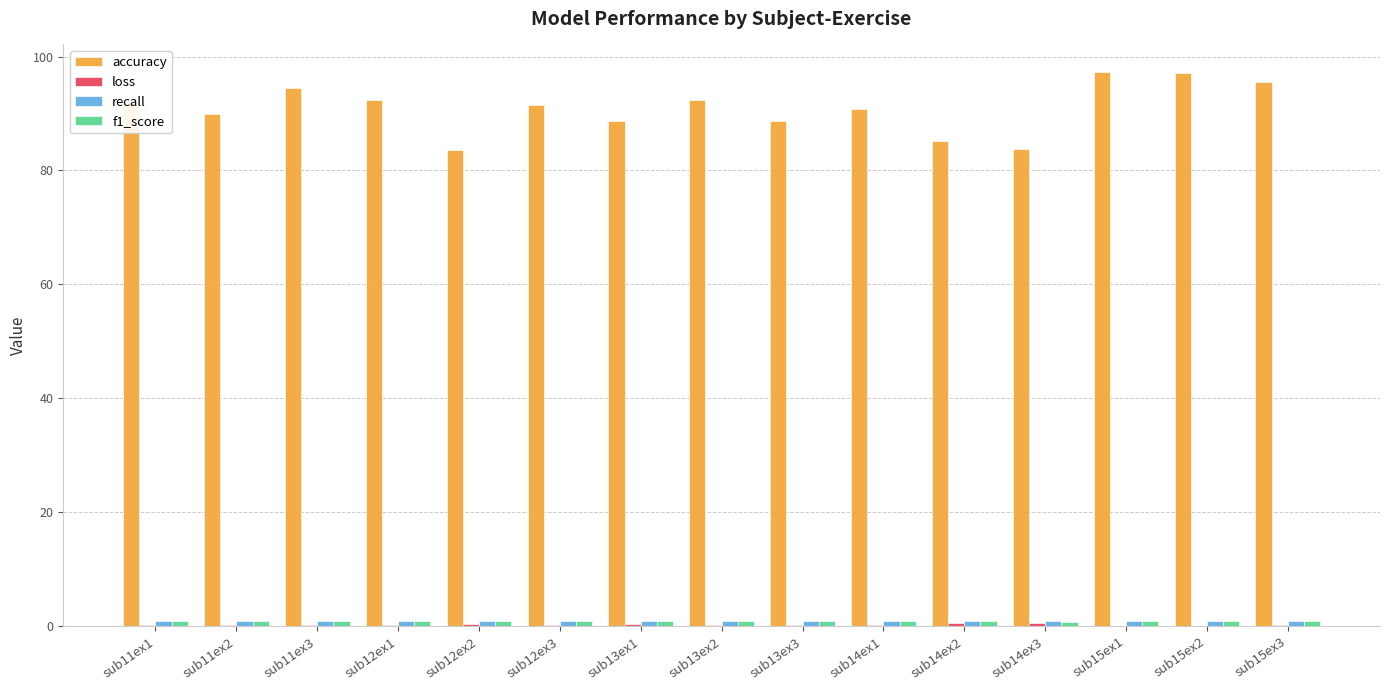

The value of accuracy at sub13ex2 is 92.3. True or false?

True